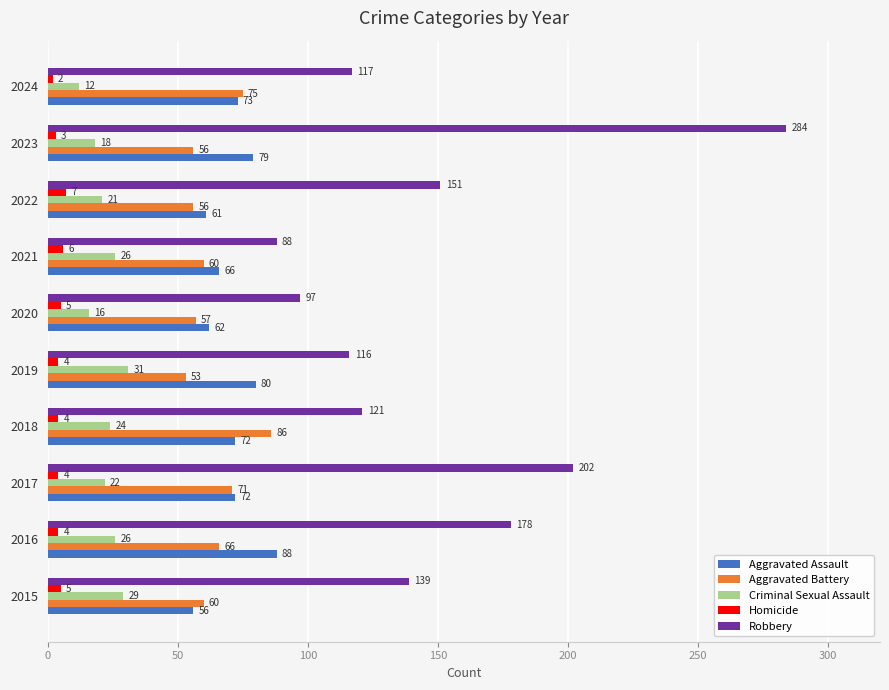

Which series has the widest spread of values?

Robbery